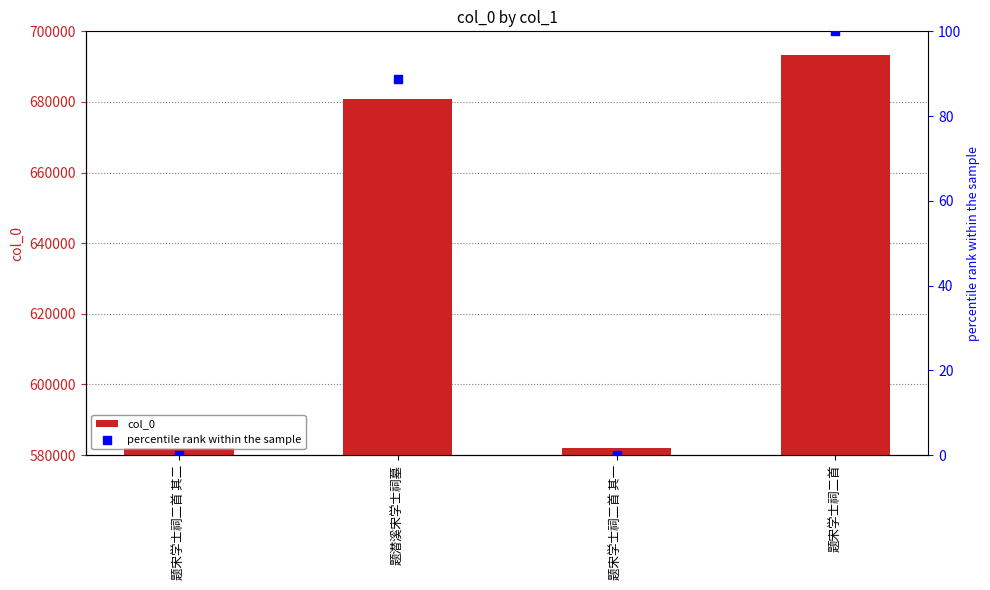

At how many categories does at least one series exceed 176072?

4